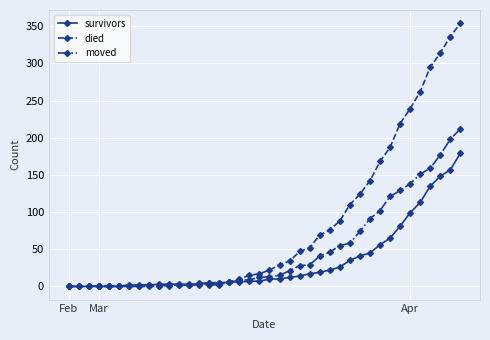

Which series has the largest range (max minus min)?

died